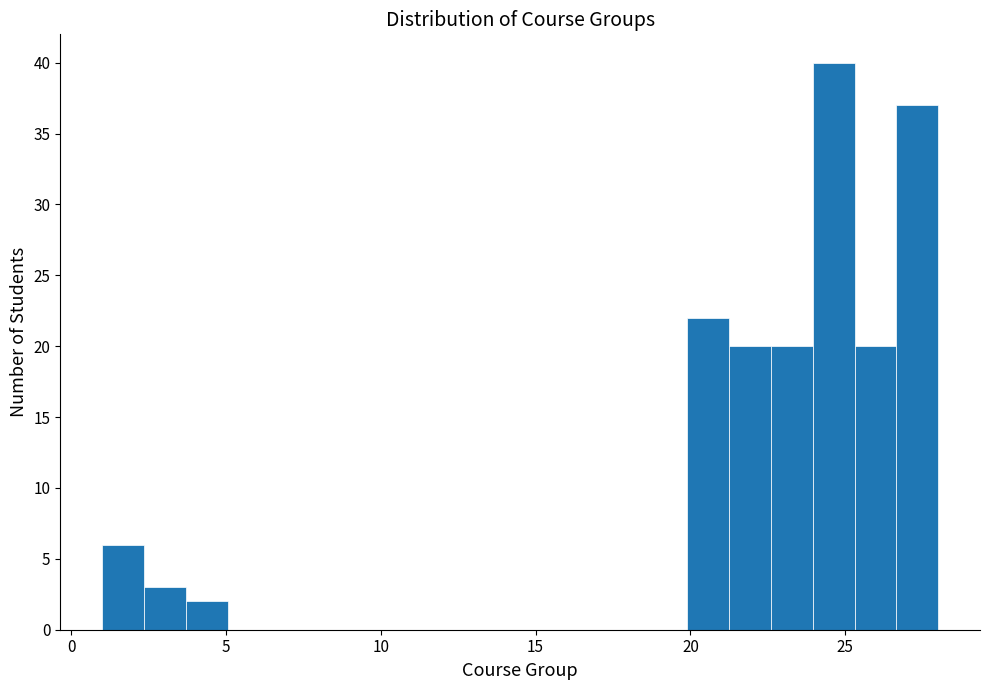

Around what value on the x-axis is the tallest bar? Give the approximate position of its centre, as read against the axis.

24.5